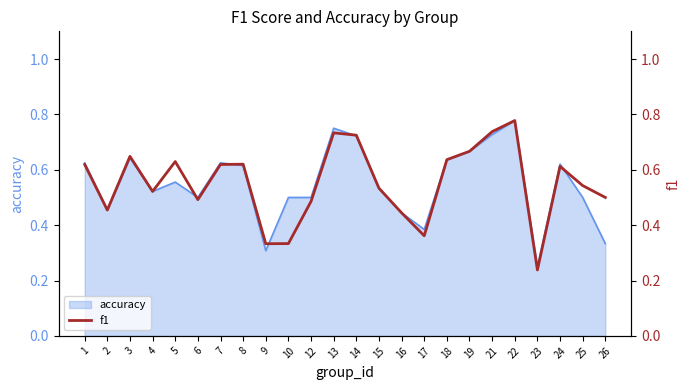

List the labels in order of value, largest first.

22, 21, 13, 14, 19, 3, 18, 5, 8, 1, 7, 24, 25, 15, 4, 26, 6, 12, 2, 16, 17, 10, 9, 23